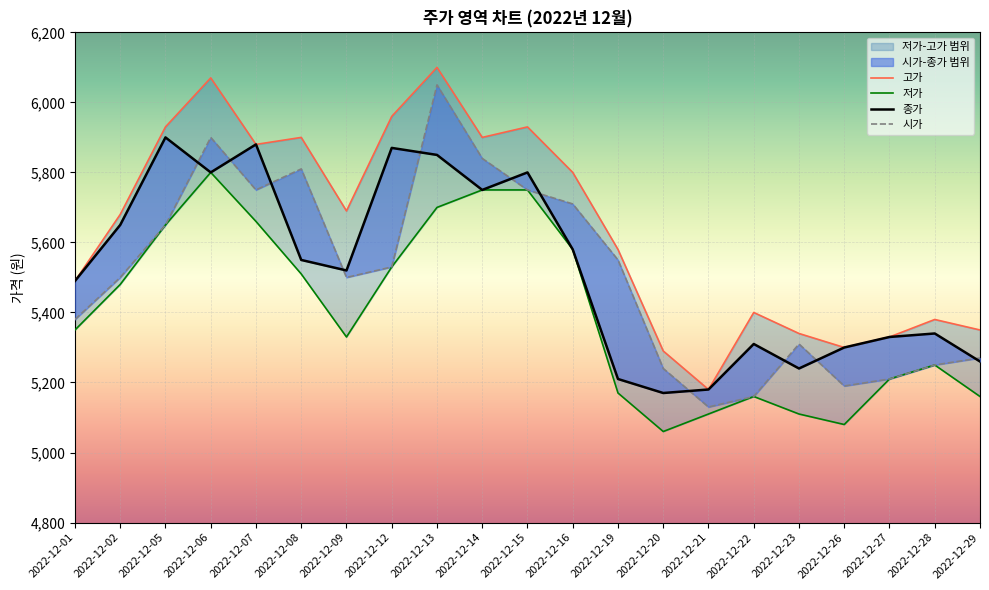

Rank the categories by 종가 value from lowest to highest.

2022-12-20, 2022-12-21, 2022-12-19, 2022-12-23, 2022-12-29, 2022-12-26, 2022-12-22, 2022-12-27, 2022-12-28, 2022-12-01, 2022-12-09, 2022-12-08, 2022-12-16, 2022-12-02, 2022-12-14, 2022-12-06, 2022-12-15, 2022-12-13, 2022-12-12, 2022-12-07, 2022-12-05